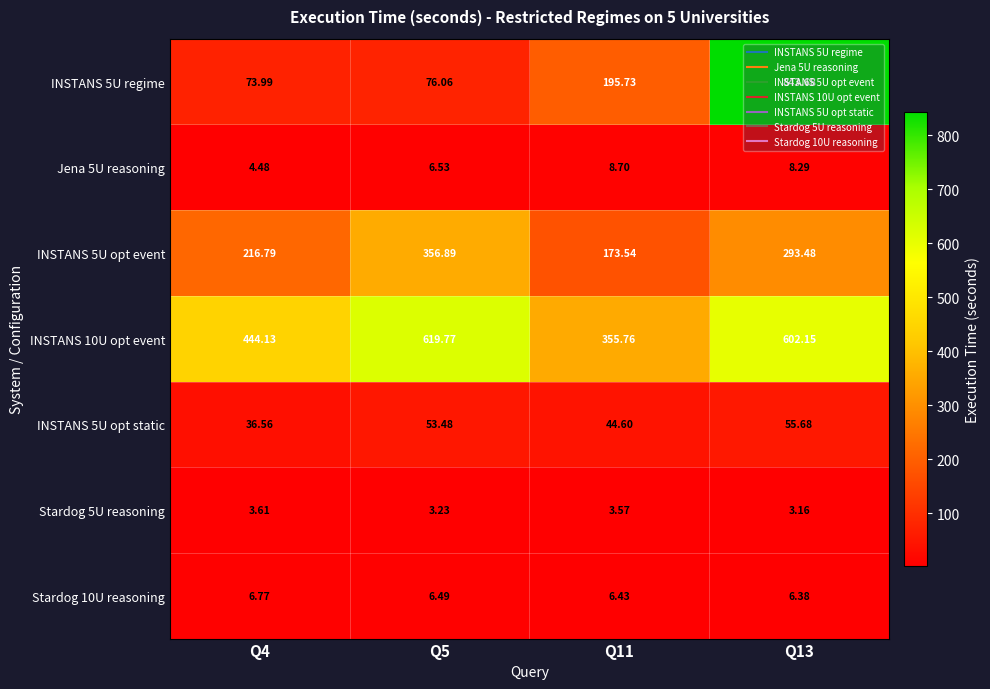

Which series has the widest spread of values?

INSTANS 5U regime